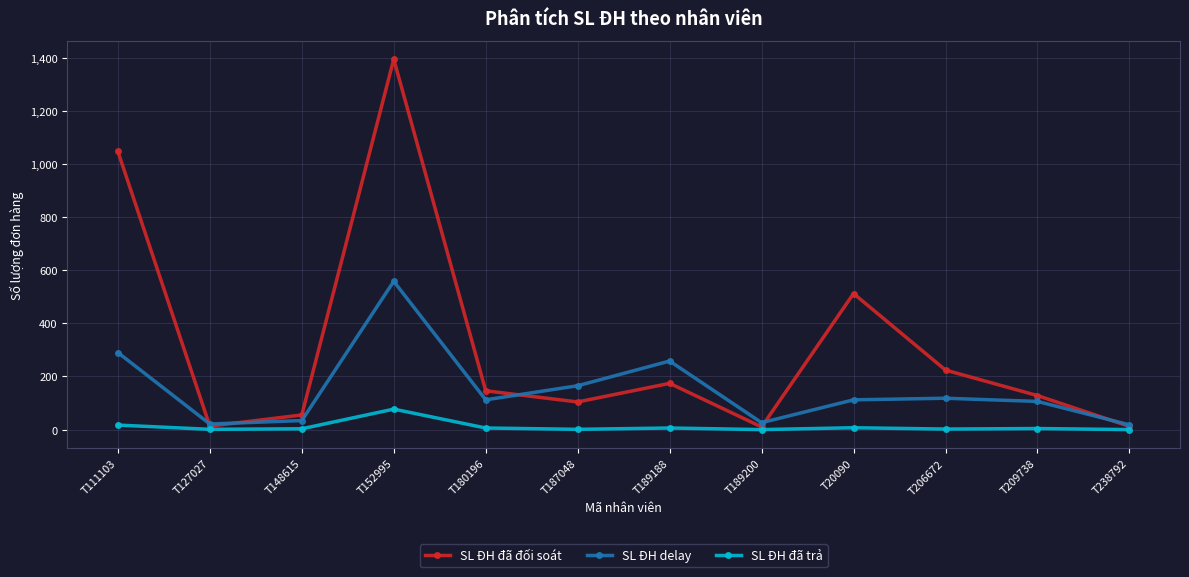

At which category is the sum across all series the highest?

T152995